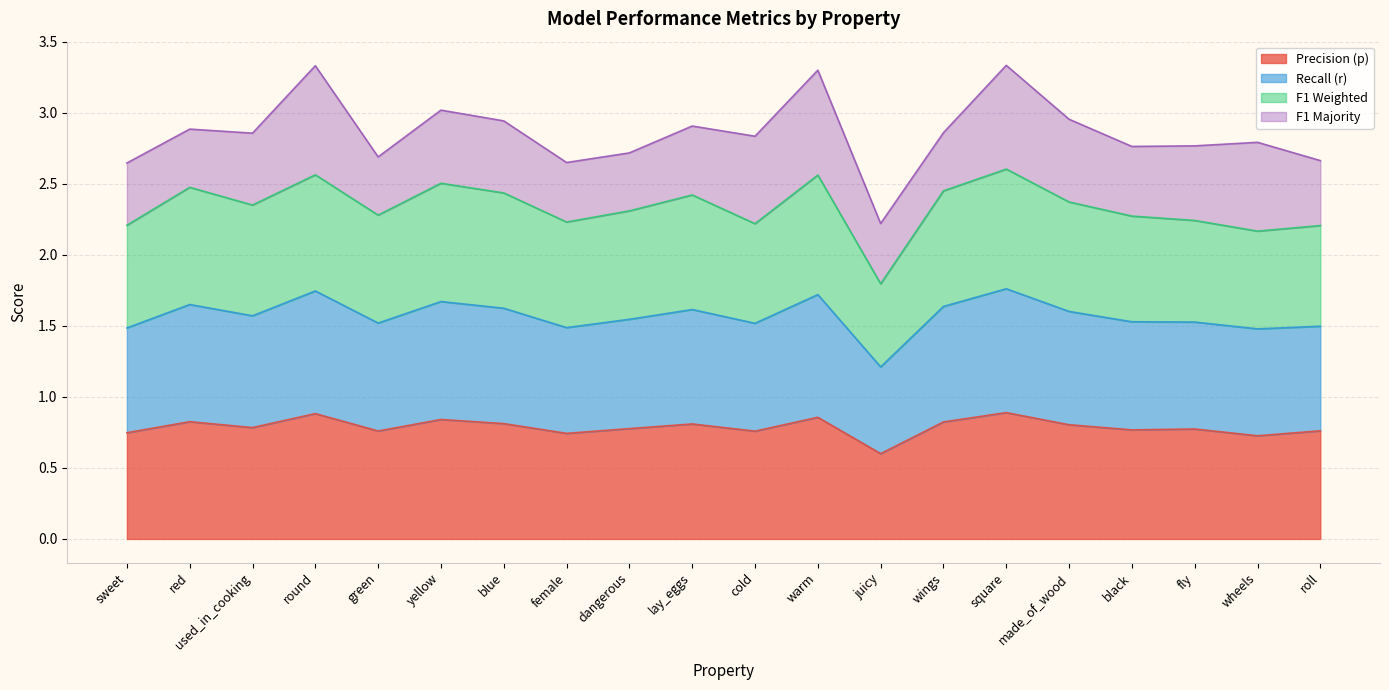

True or false: r and acc intersect in this chart.

False